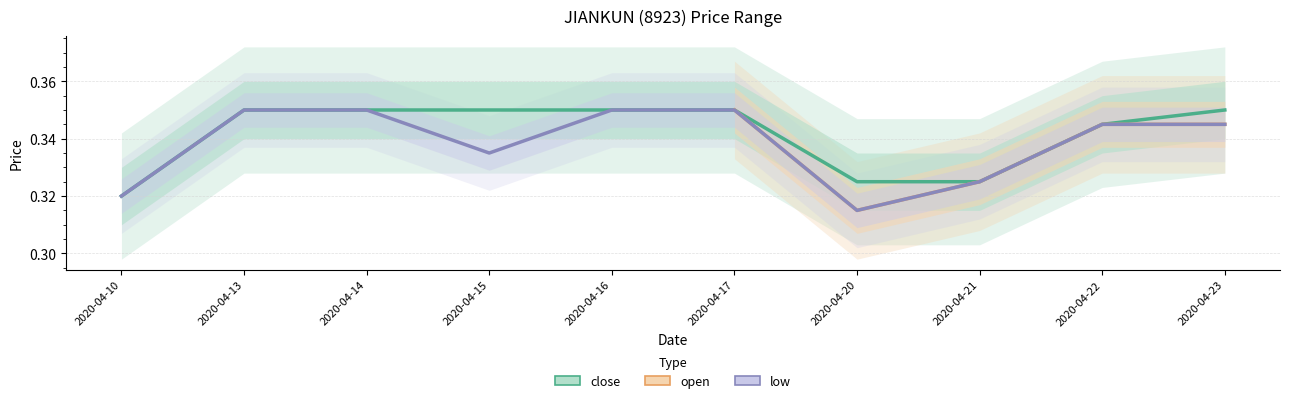

Does the chart have visible grid lines?

Yes